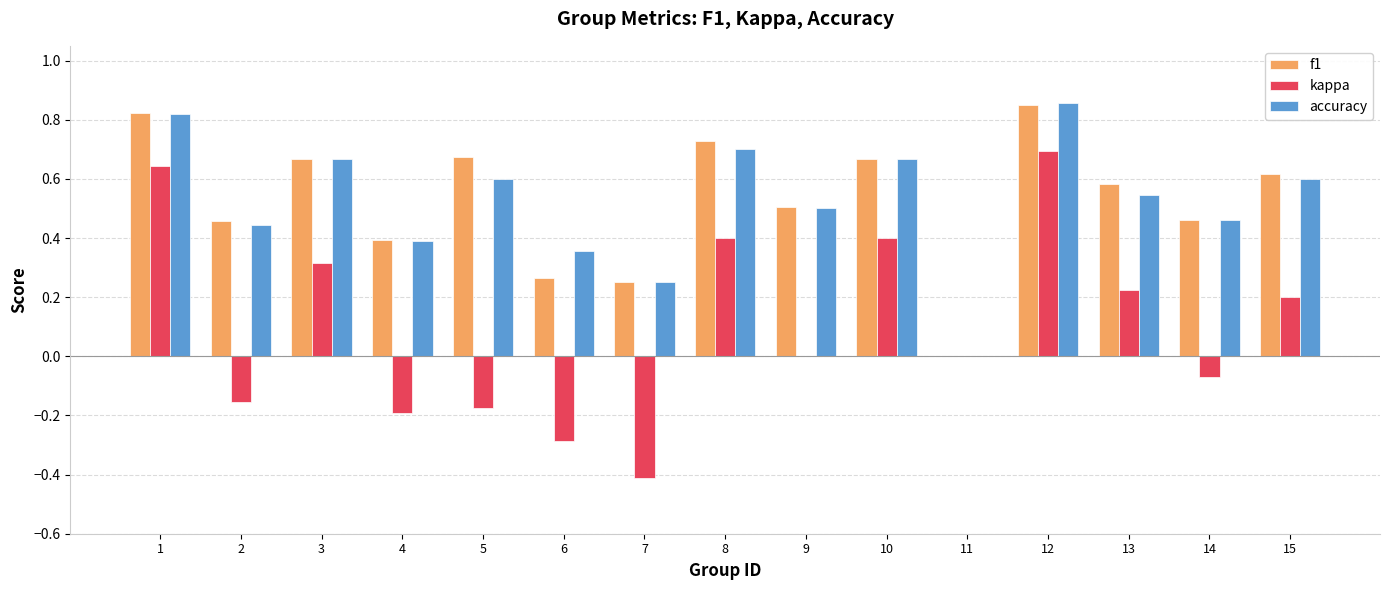

What is the sum of all kappa values?

1.6